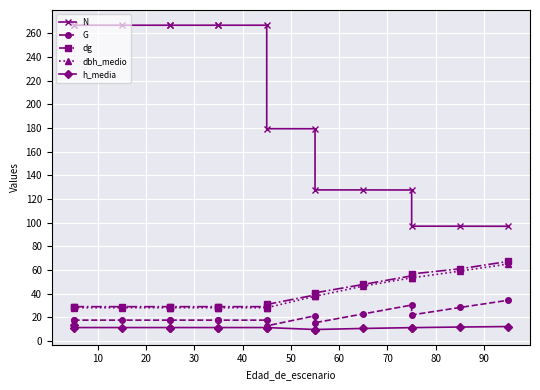

Which series has the largest range (max minus min)?

N